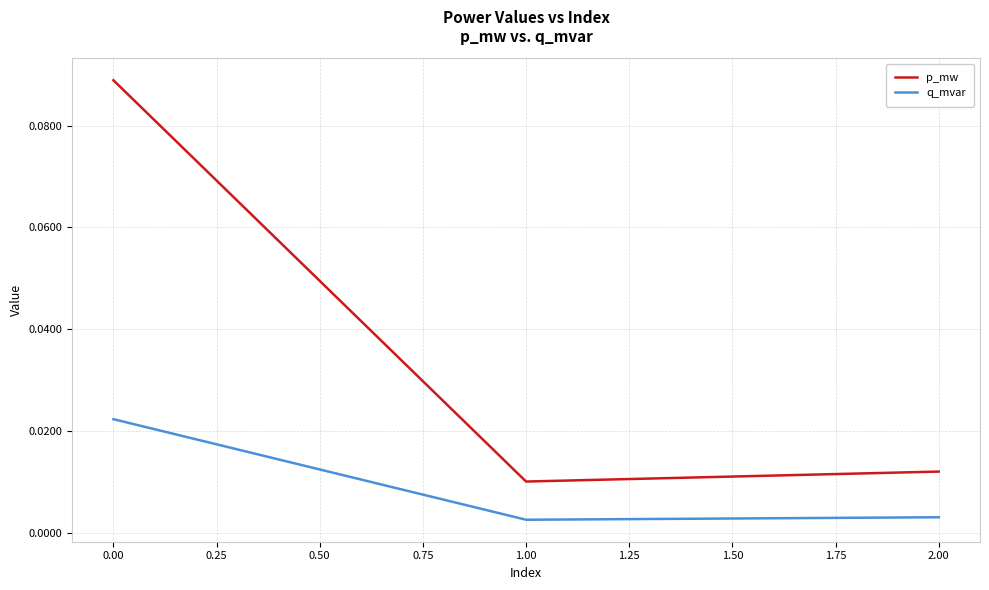

Where is p_mw nearest to the value 0?

1.00